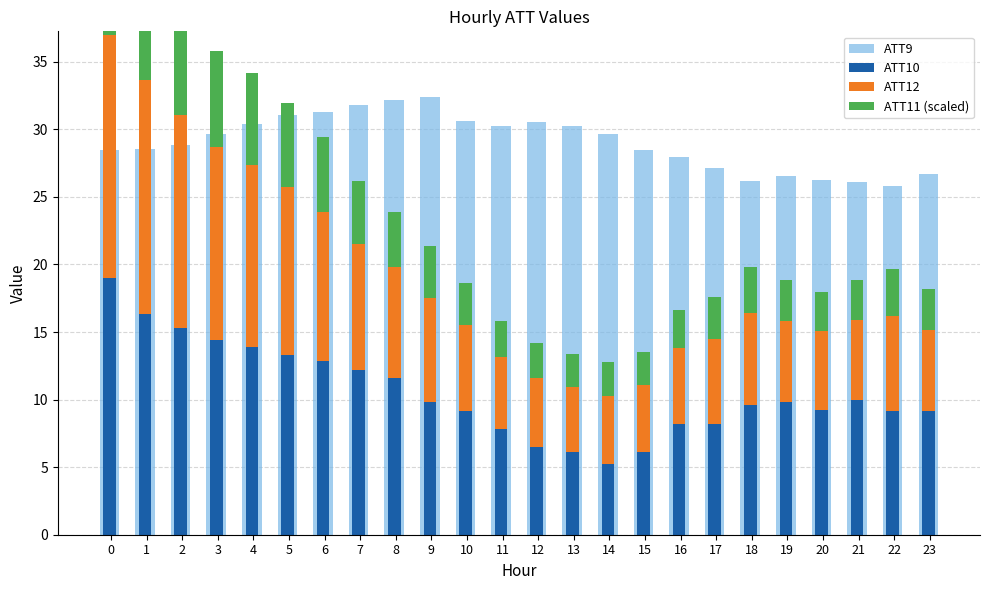

List the labels in order of ATT10 value, largest first.

0, 1, 2, 3, 4, 5, 6, 7, 8, 21, 9, 19, 18, 20, 23, 22, 10, 17, 16, 11, 12, 15, 13, 14